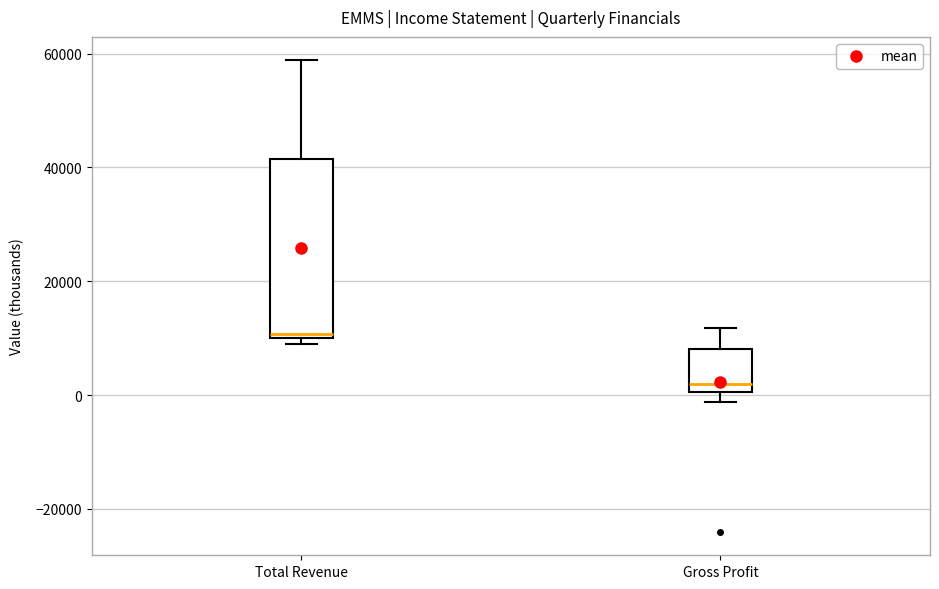

Reading left to right, transcribe this box plot: for each box, give where its median line is, the range the box spans, and where its two whiskers end, as read against the y-axis. The values are not printed on the chart, so give them approximately, as read against the axis.

Total Revenue: median 10000 (just above the box's lower edge), box 10000 to 42000, whiskers 8000 to 58000
Gross Profit: median 2000, box 0 to 8000, whiskers -2000 to 12000